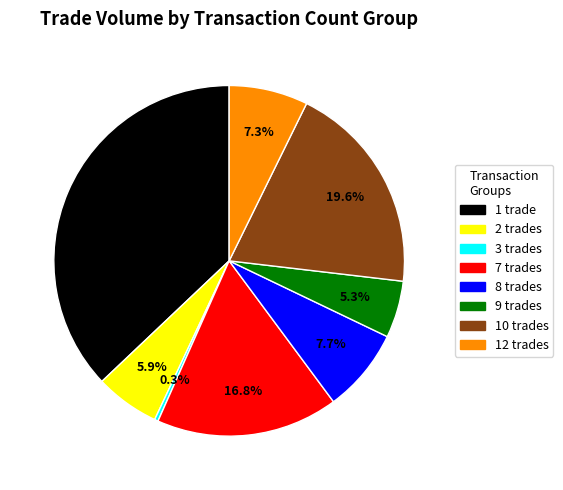

Does any single category account for the majority?

No